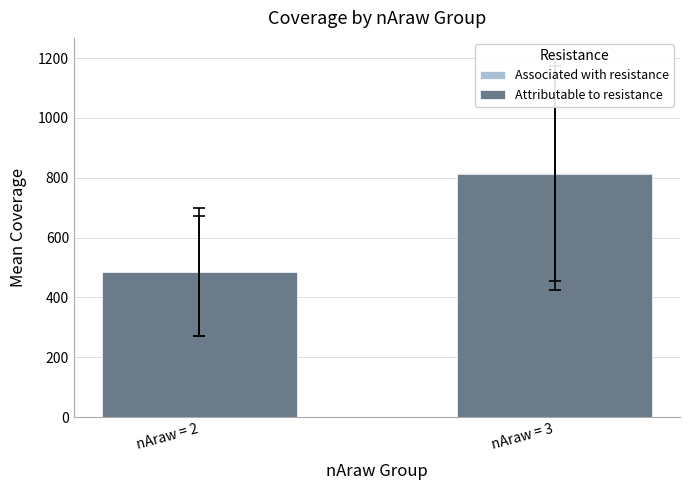

Which series has the largest total across all categories?

Attributable to resistance